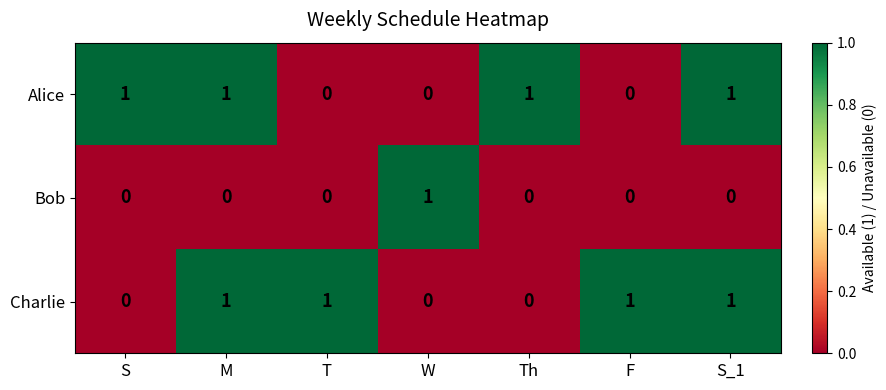

What is the difference between the highest and lowest values at Th?

1